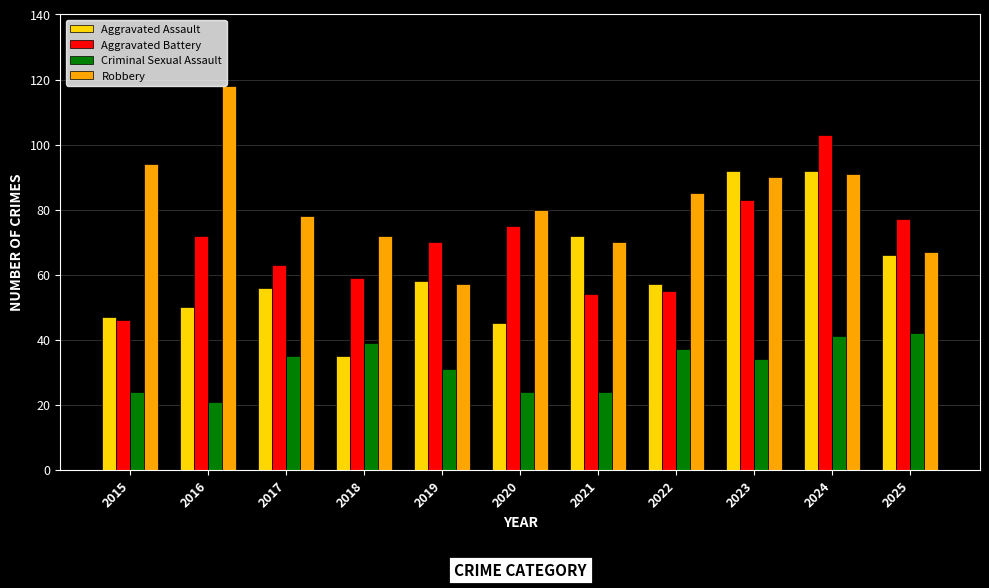

Rank the series by their maximum value, from highest to lowest.

Robbery, Aggravated Battery, Aggravated Assault, Criminal Sexual Assault